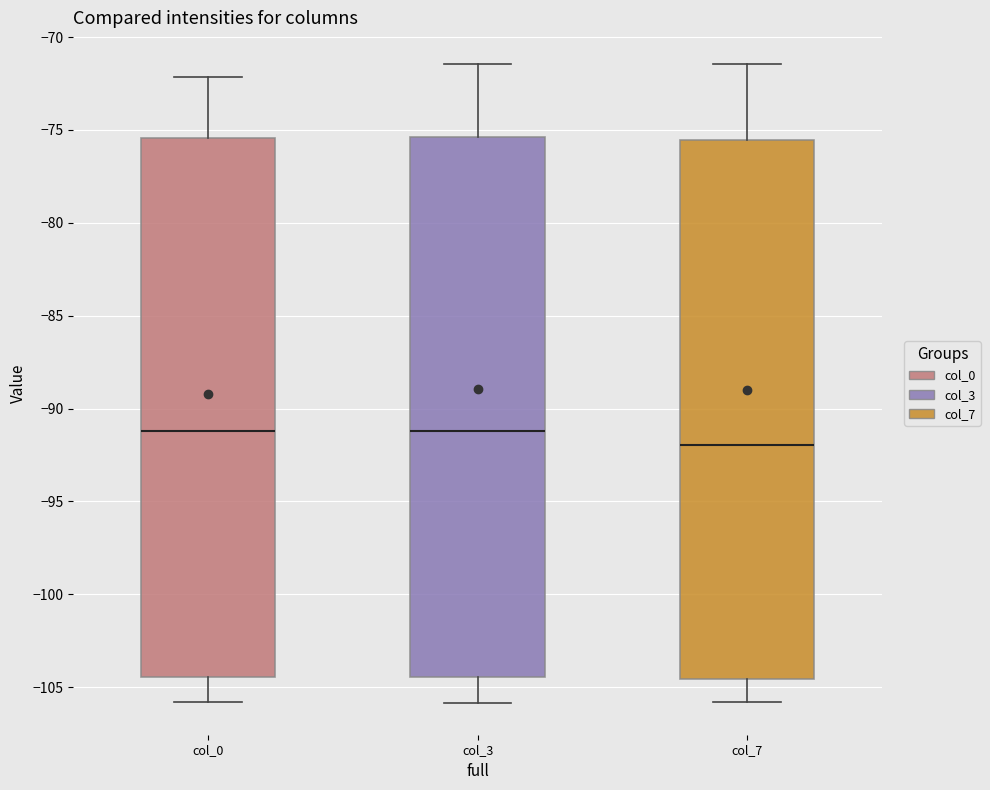

Reading left to right, read every box against the y-axis: the position of its median line, the range the box covers, and the ends of its whiskers. The values are not printed on the chart, so give them approximately, as read against the axis.

col_0: median -91.0, box -104.5 to -75.5, whiskers -106.0 to -72.0
col_3: median -91.0, box -104.5 to -75.5, whiskers -106.0 to -71.5
col_7: median -92.0, box -104.5 to -75.5, whiskers -106.0 to -71.5